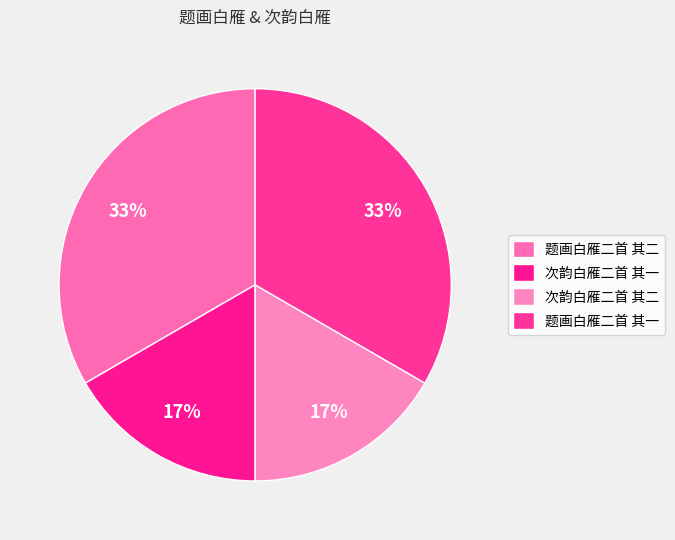

To the nearest percent, what portion does 题画白雁二首 其一 represent?

33%